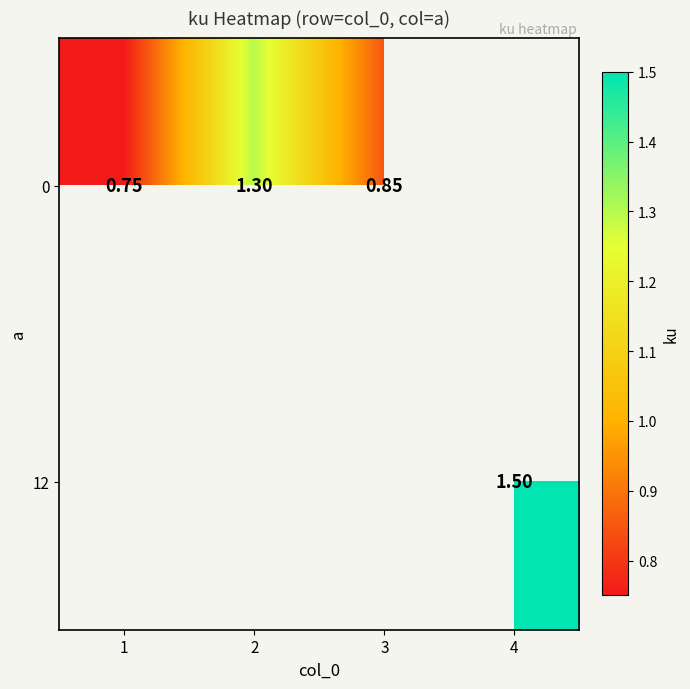

What is the minimum value for 0?

0.8